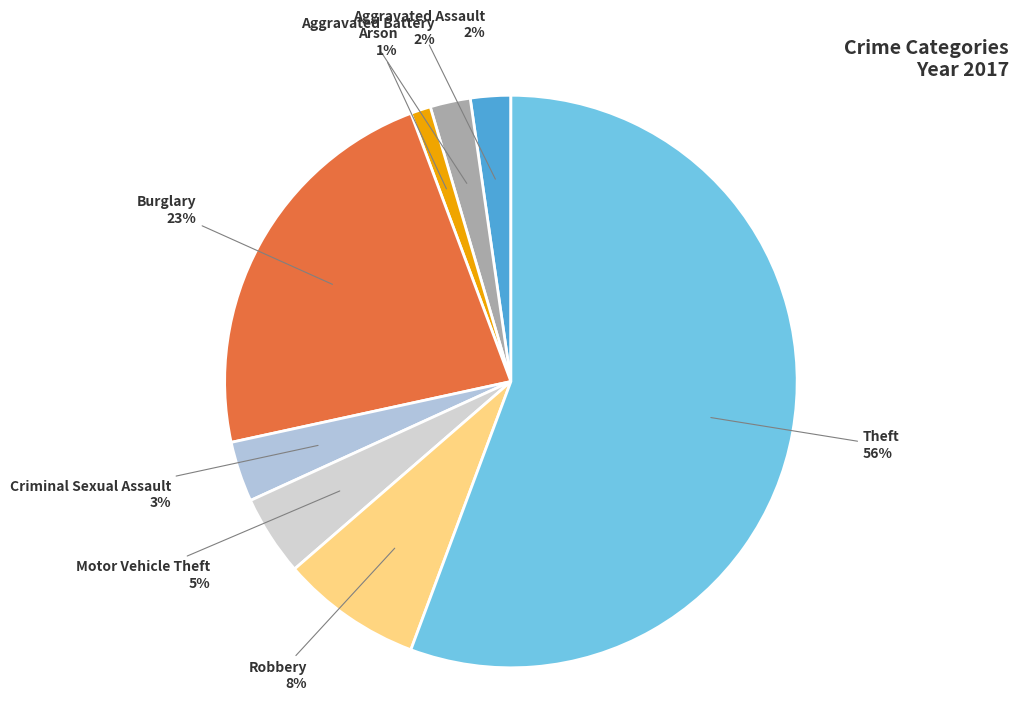

Is the sum of Motor Vehicle Theft and Theft greater than half?

Yes